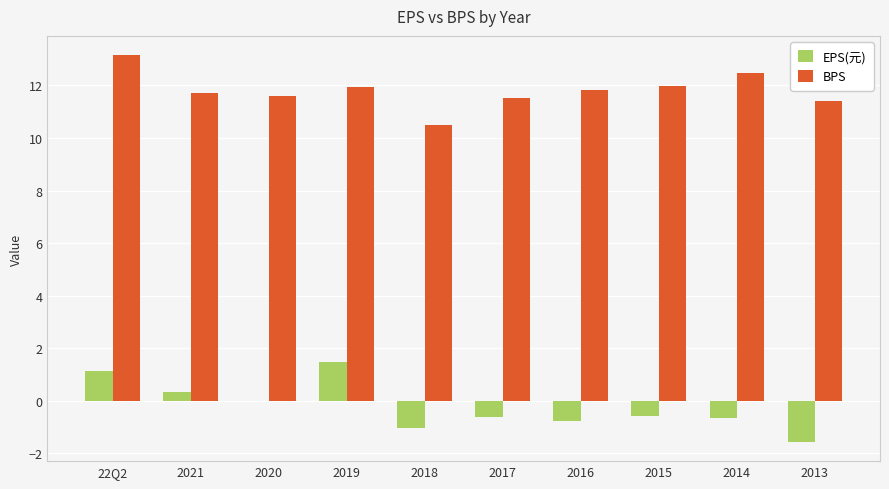

What is the approximate value of BPS at 2015?

12.0